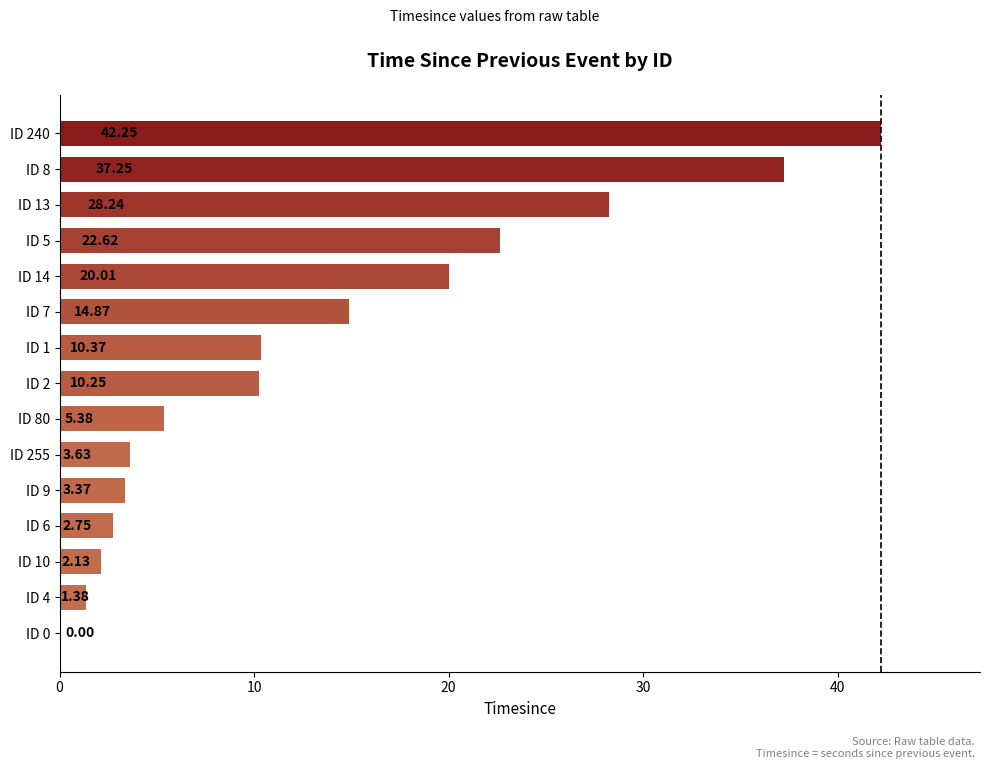

What is the sum of all values?

204.5